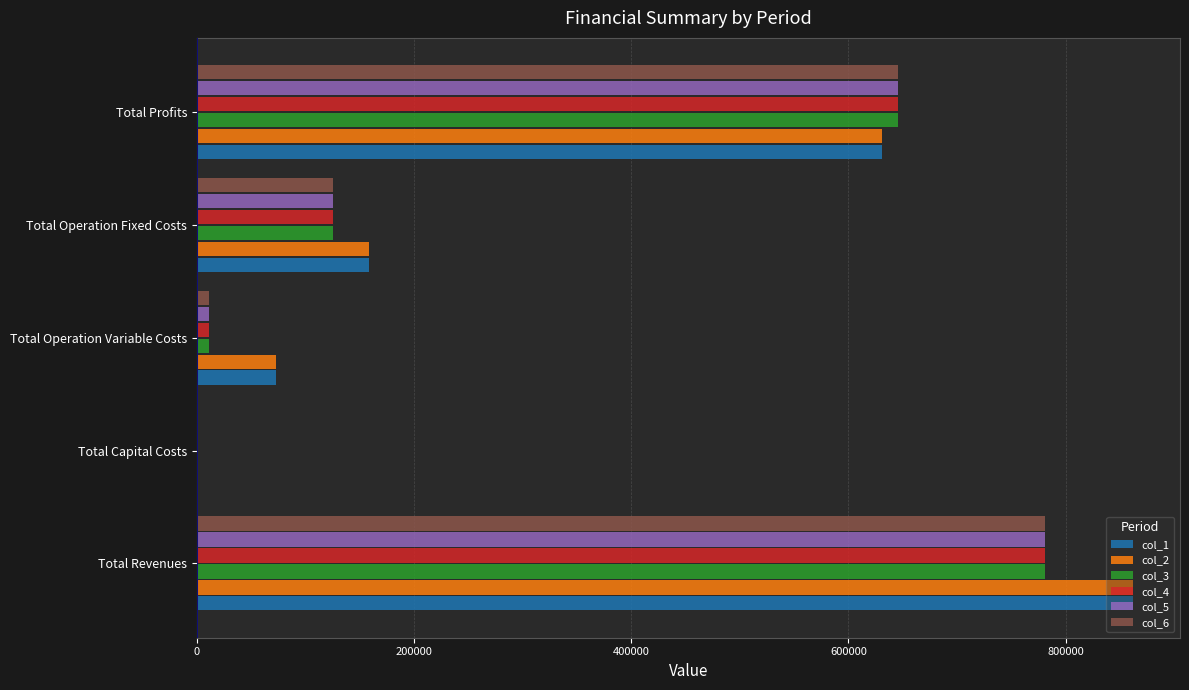

Count the number of data series in this chart.

6